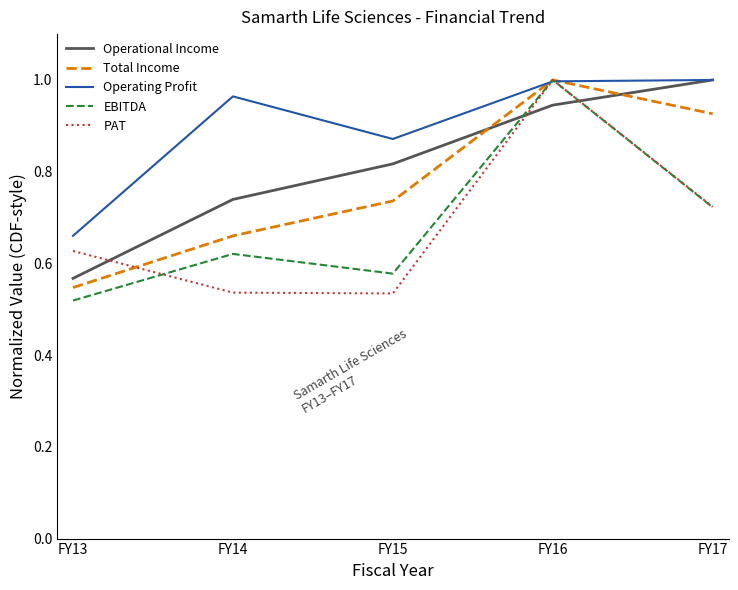

At which category does Operating Profit reach its first local peak?

FY14